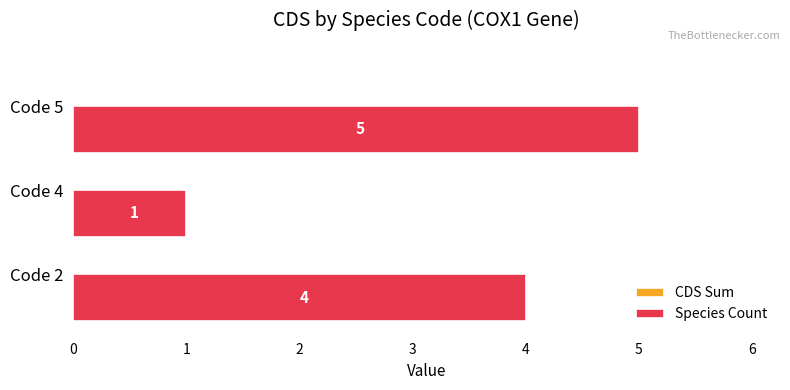

Is it true that the value at Code 2 is 6?

False